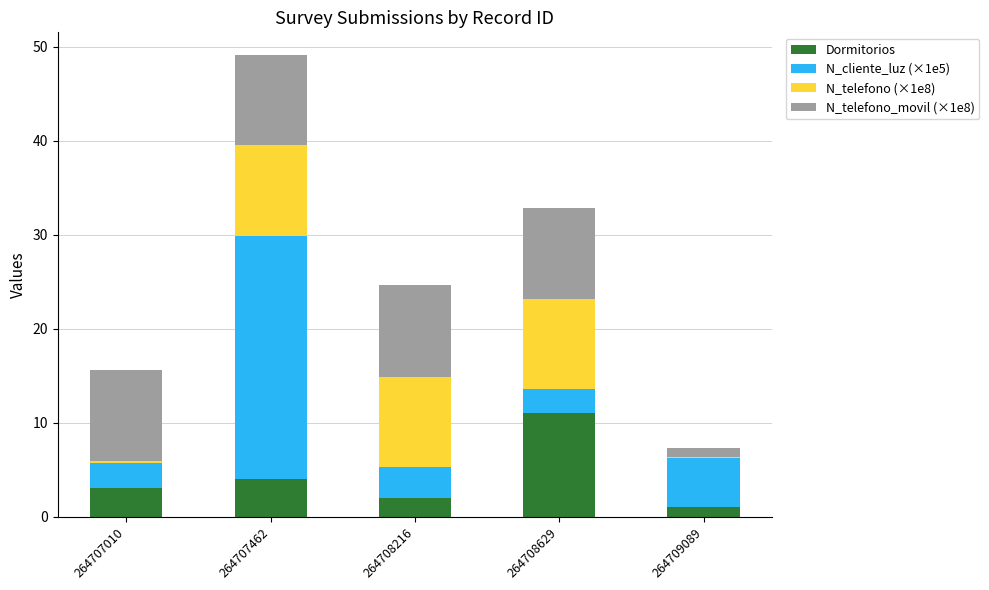

The value of Dormitorios at 264708629 is 6.4. True or false?

False